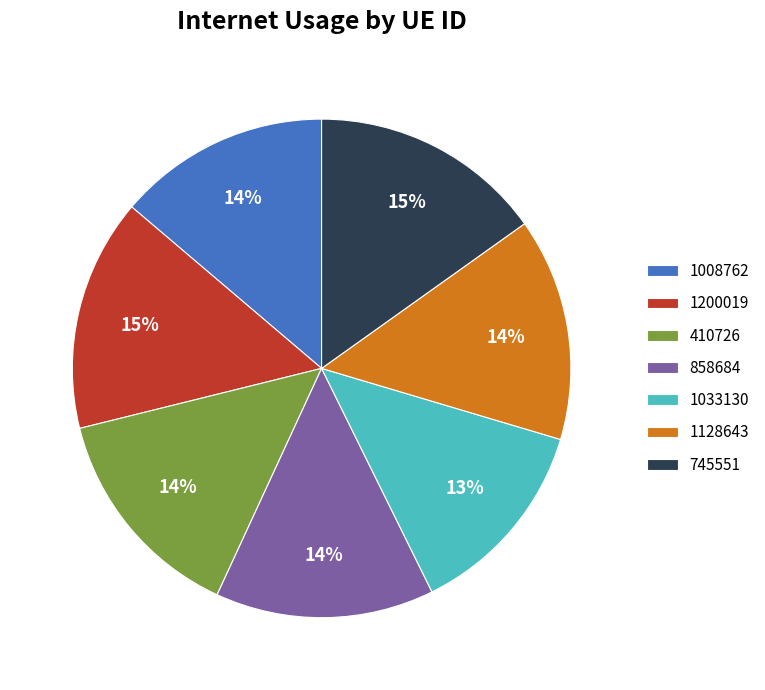

True or false: 1128643 accounts for 14% of the total.

True